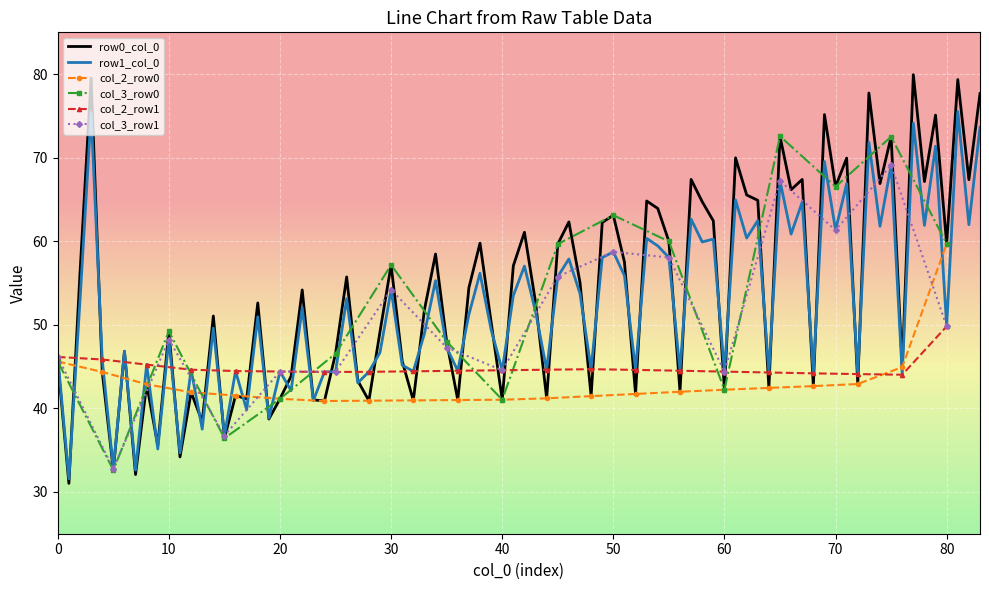

What is the highest value of the row1_col_0 series?

75.5